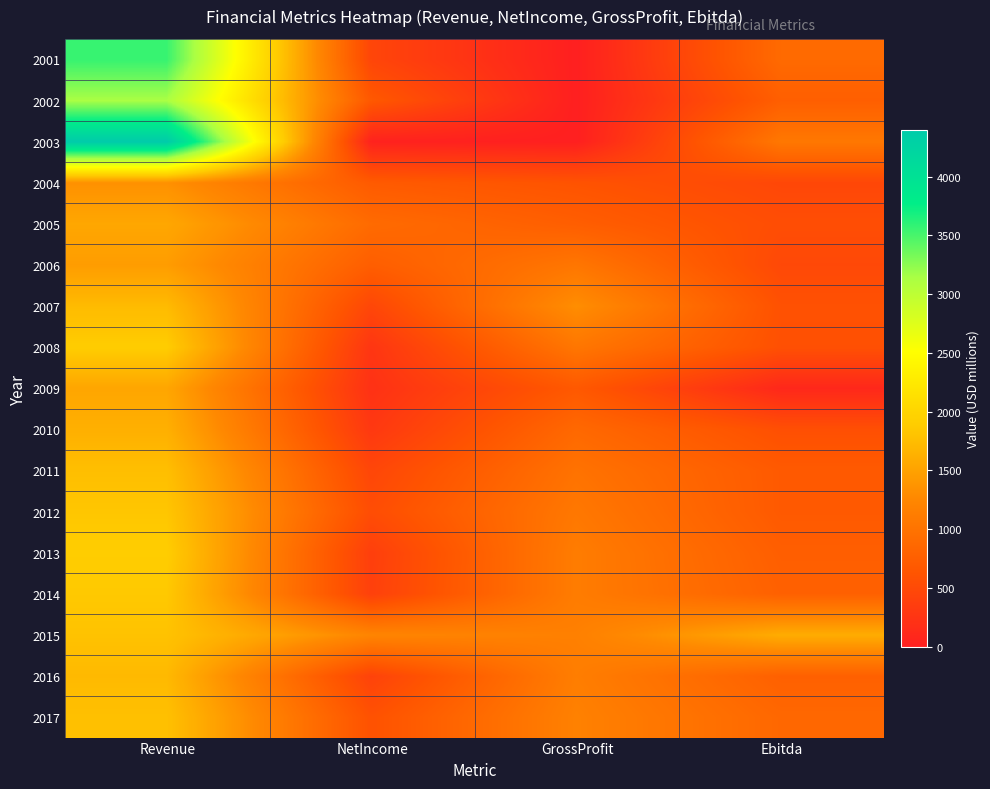

Count the number of data series in this chart.

17